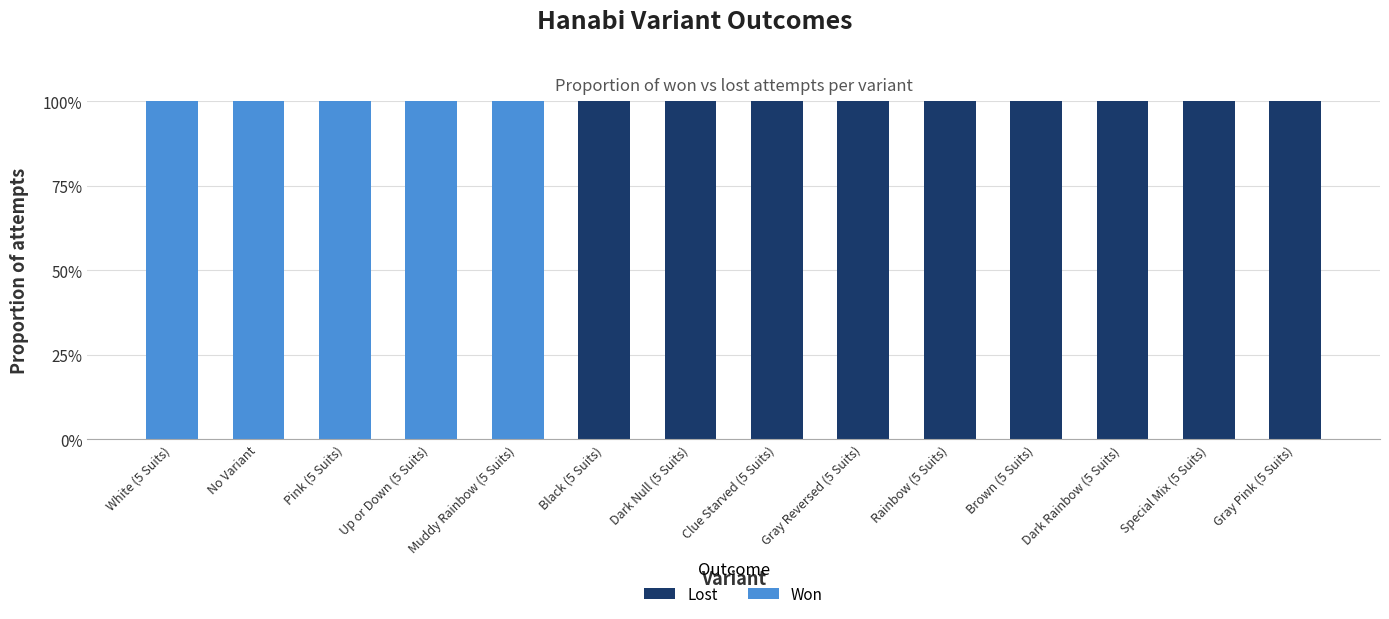

Between Clue Starved (5 Suits) and Special Mix (5 Suits), which series saw the biggest shift?

Lost